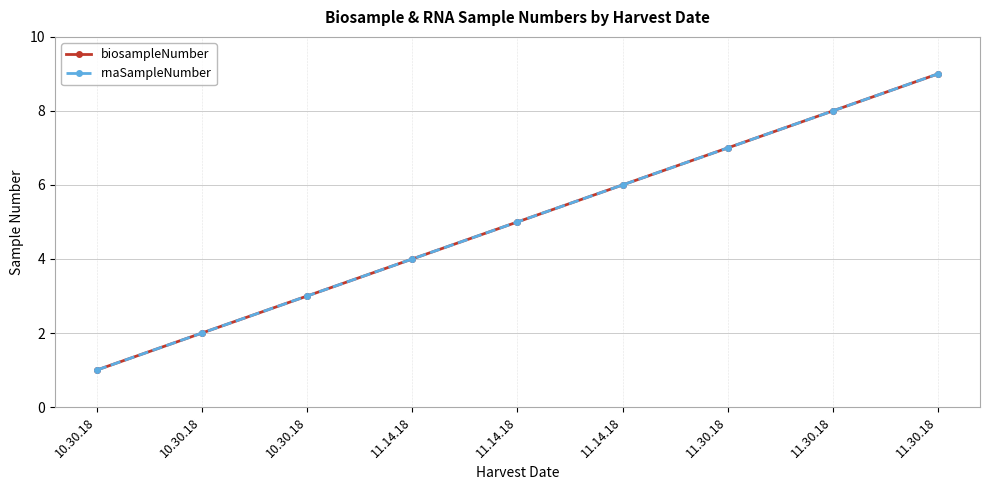

At which label is biosampleNumber closest to 5?

11.14.18